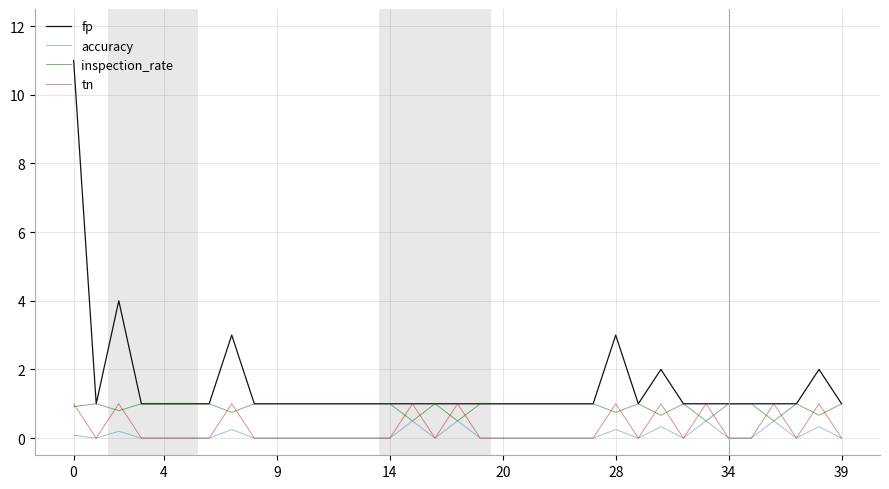

Which series has the largest total across all categories?

fp